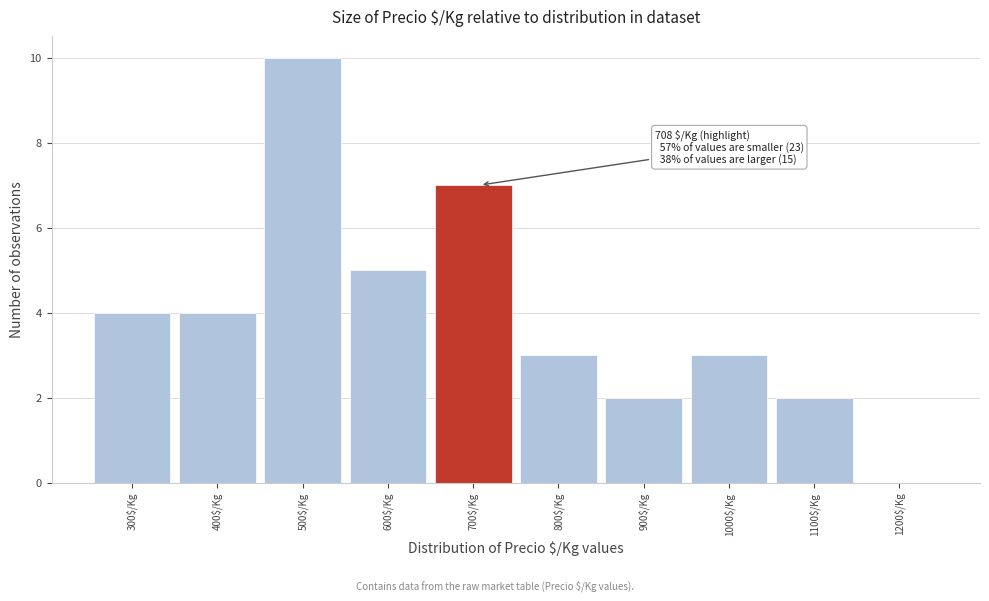

Which label corresponds to the largest value in the chart?

500$/Kg